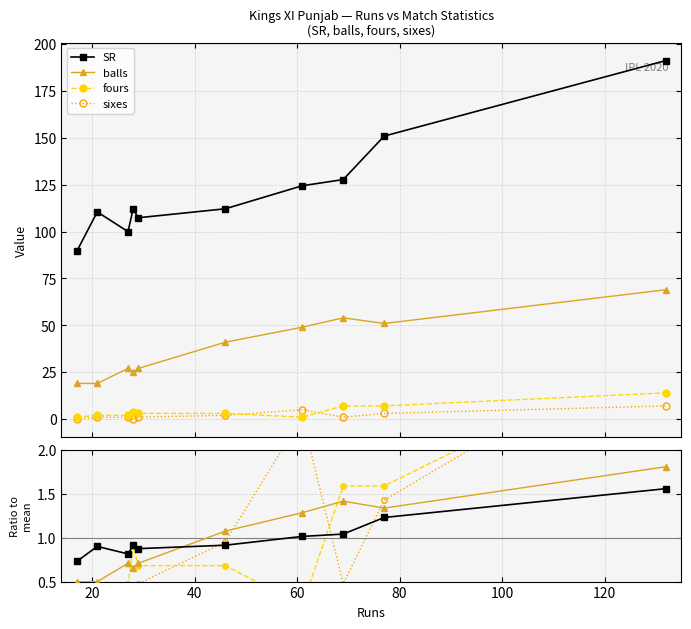

True or false: sixes has a value of 0.3 at 140.

False